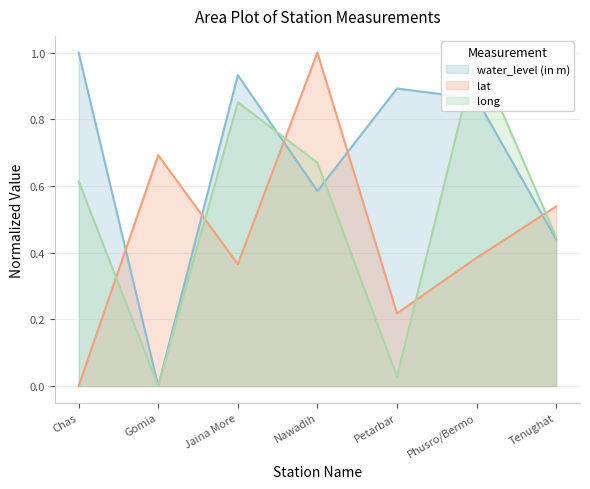

What is the label of the 2nd point from the right?

Phusro/Bermo